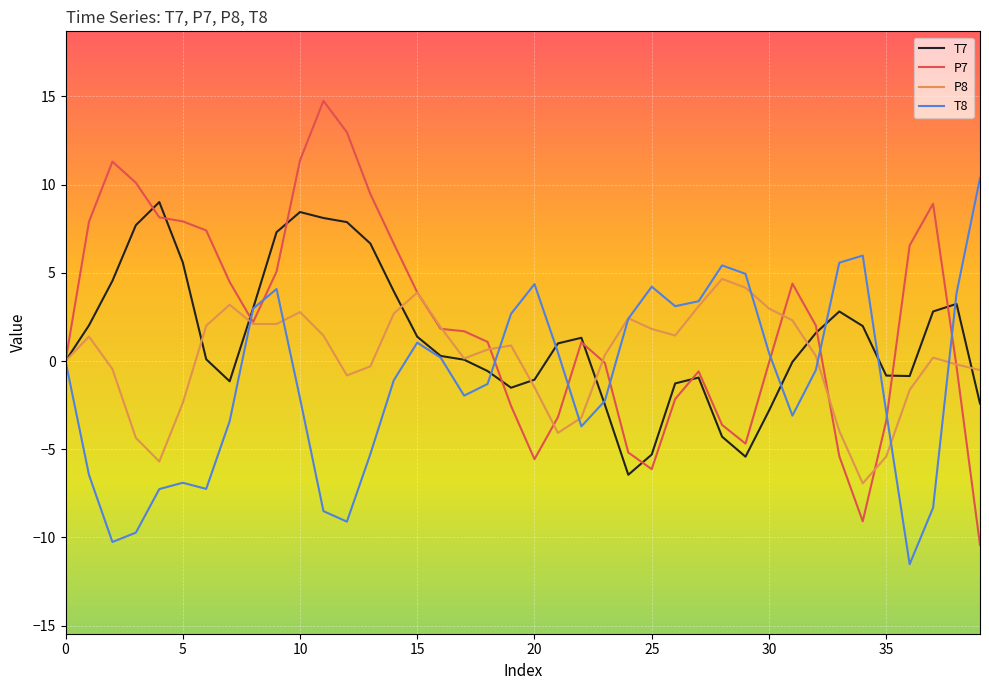

Which series has the widest spread of values?

P7